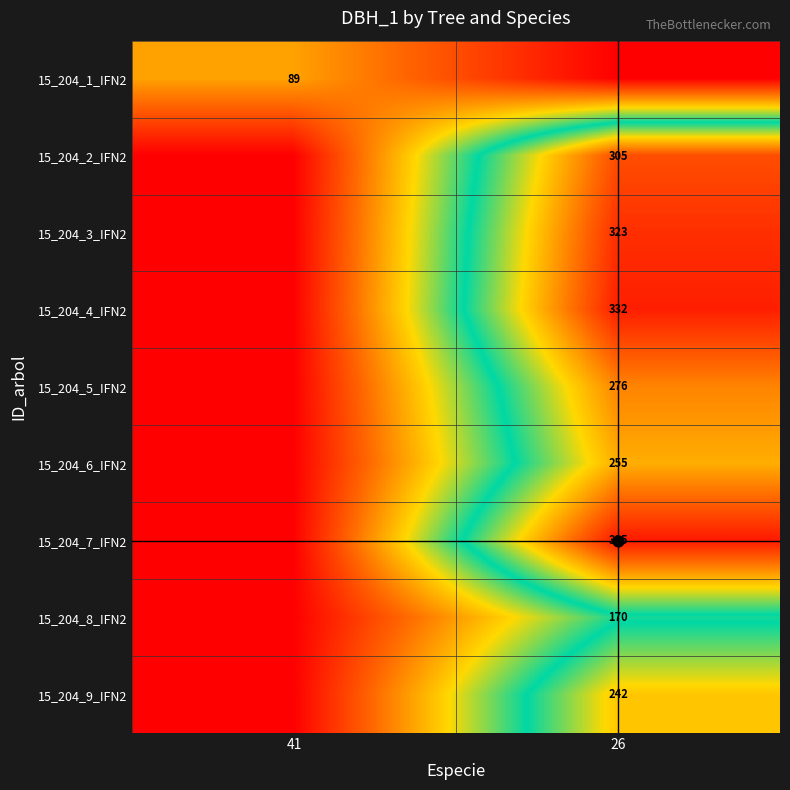

How many data points does each series have?

2